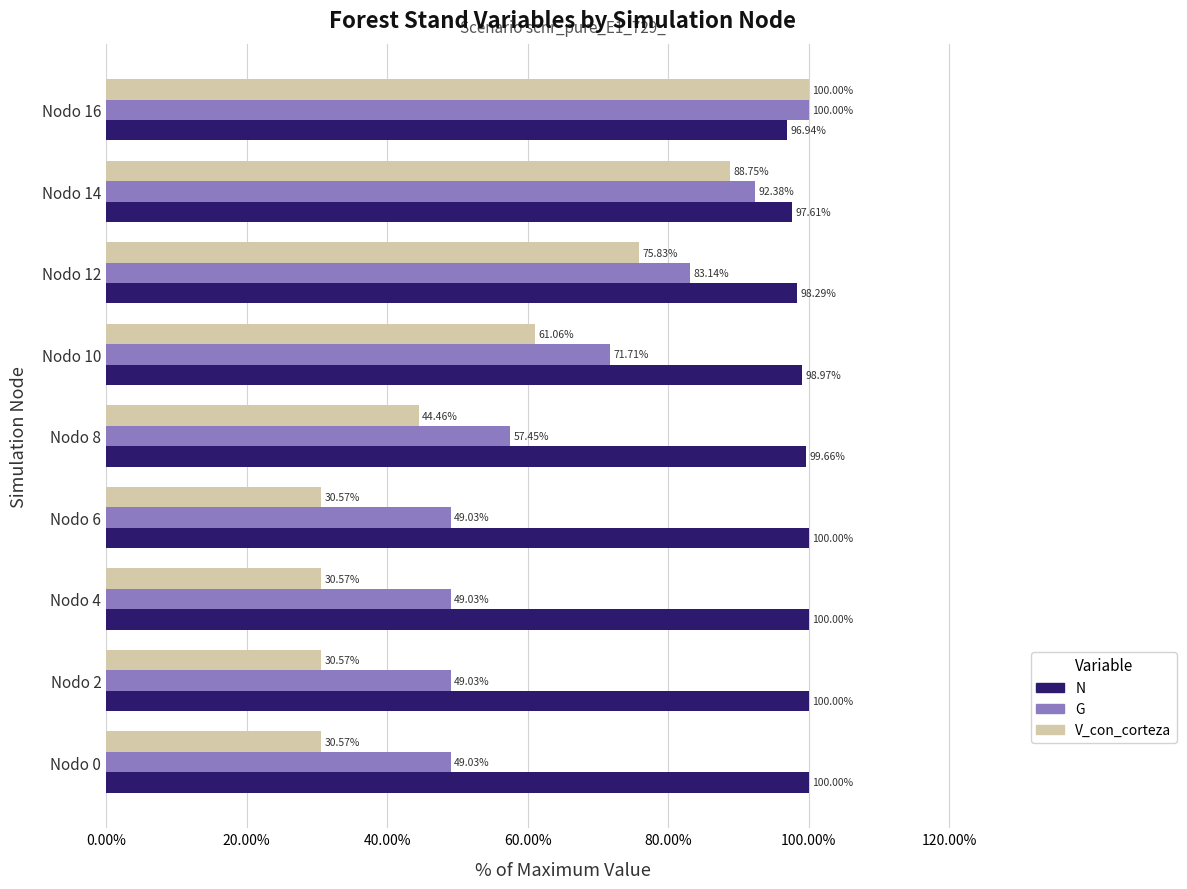

Between Nodo 6 and Nodo 14, which series saw the biggest shift?

V_con_corteza